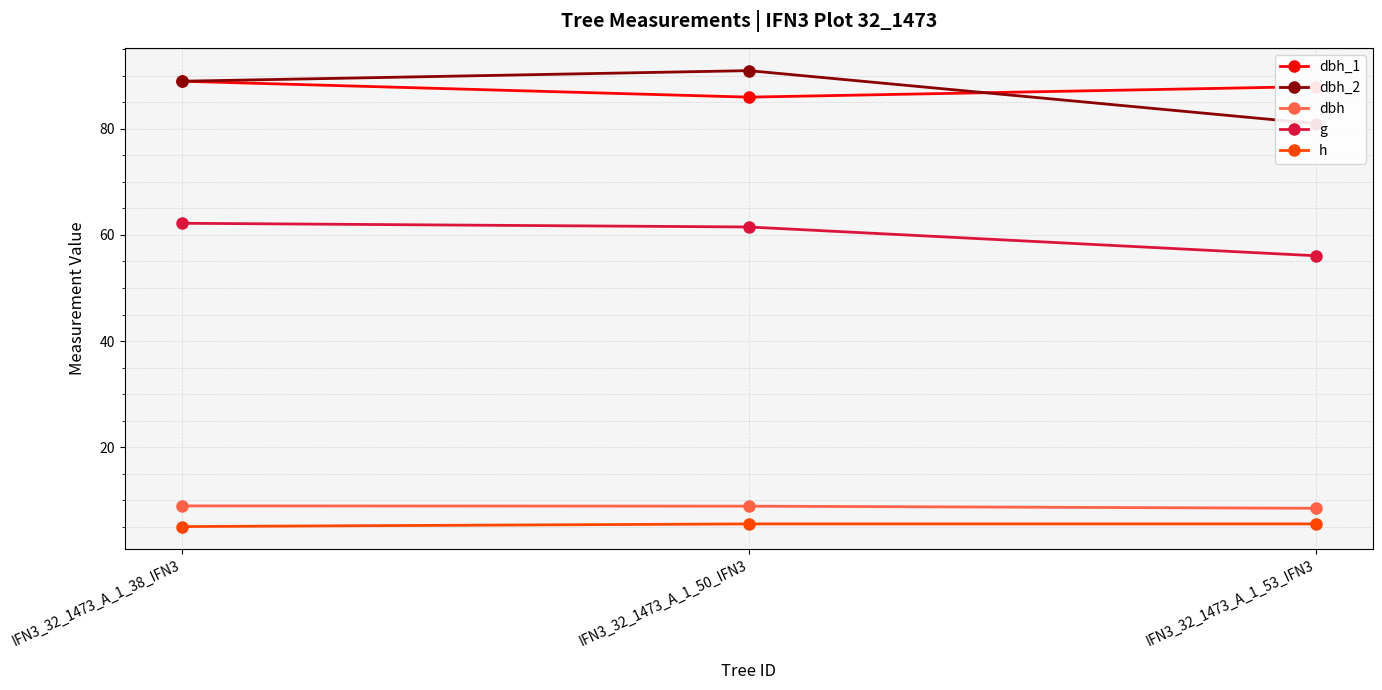

Reading right to left, list all the values displayed in this chart.

dbh_1: 88.0	86.0	89.0
dbh_2: 81.0	91.0	89.0
dbh: 8.4	8.8	8.9
g: 56.1	61.5	62.2
h: 5.5	5.5	5.0